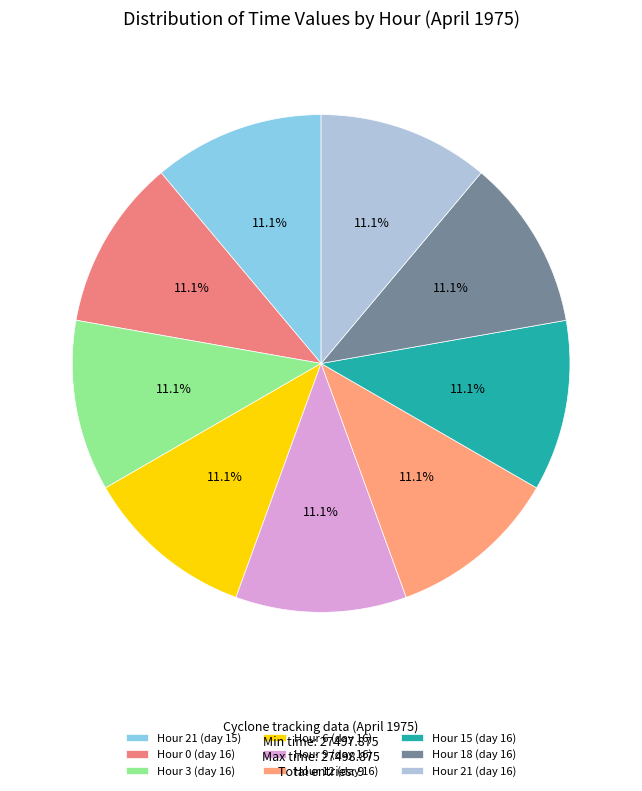

What percentage do Hour 12 (day 16) and Hour 15 (day 16) together represent?

22.2%